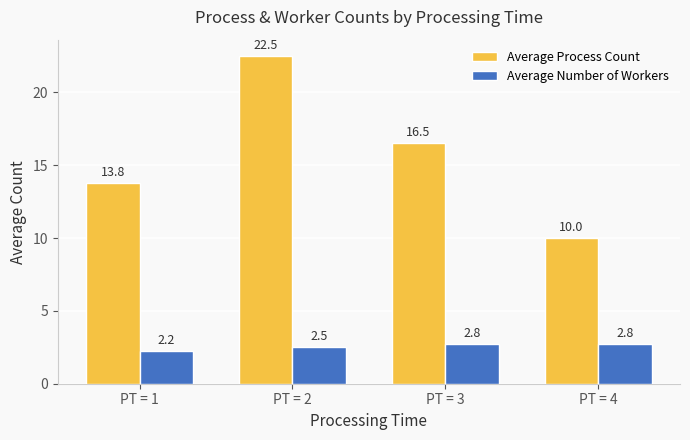

Which series has the largest range (max minus min)?

Average Process Count